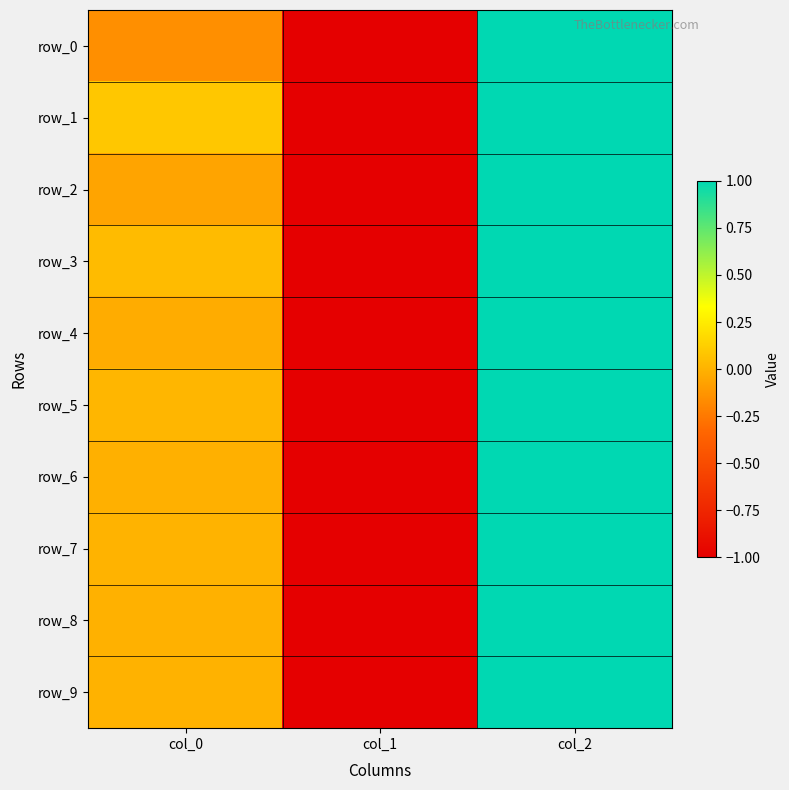

Rank the series at col_0 from lowest to highest value.

row_0, row_2, row_4, row_6, row_8, row_9, row_7, row_5, row_3, row_1